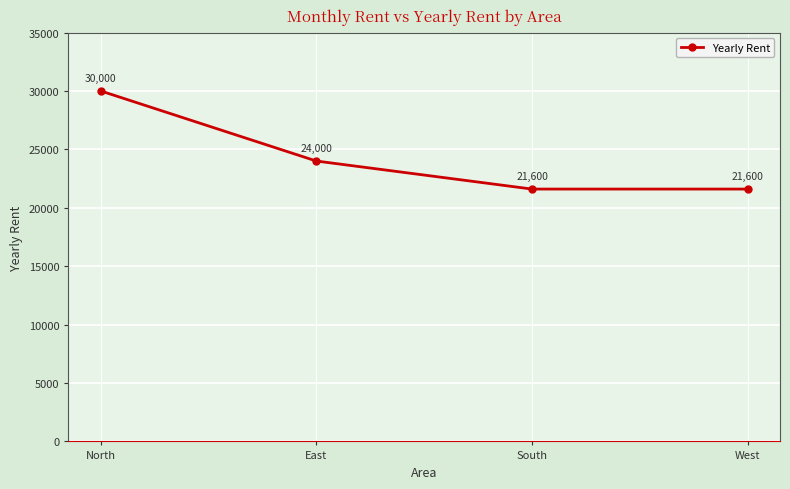

True or false: the data has more than 1 interior local peaks.

False